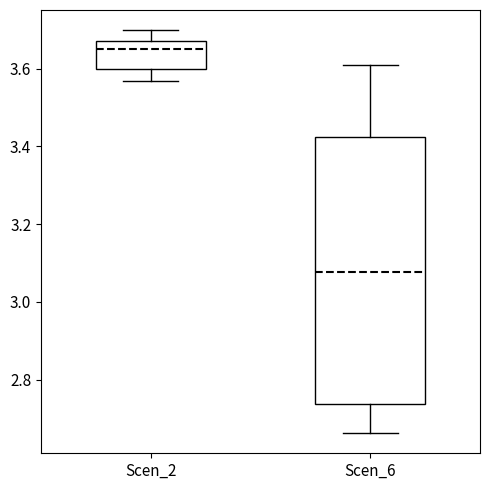

Where does the upper whisker of the box for Scen_2 end on the y-axis? The values are not printed on the chart, so give them approximately, as read against the axis.

3.70